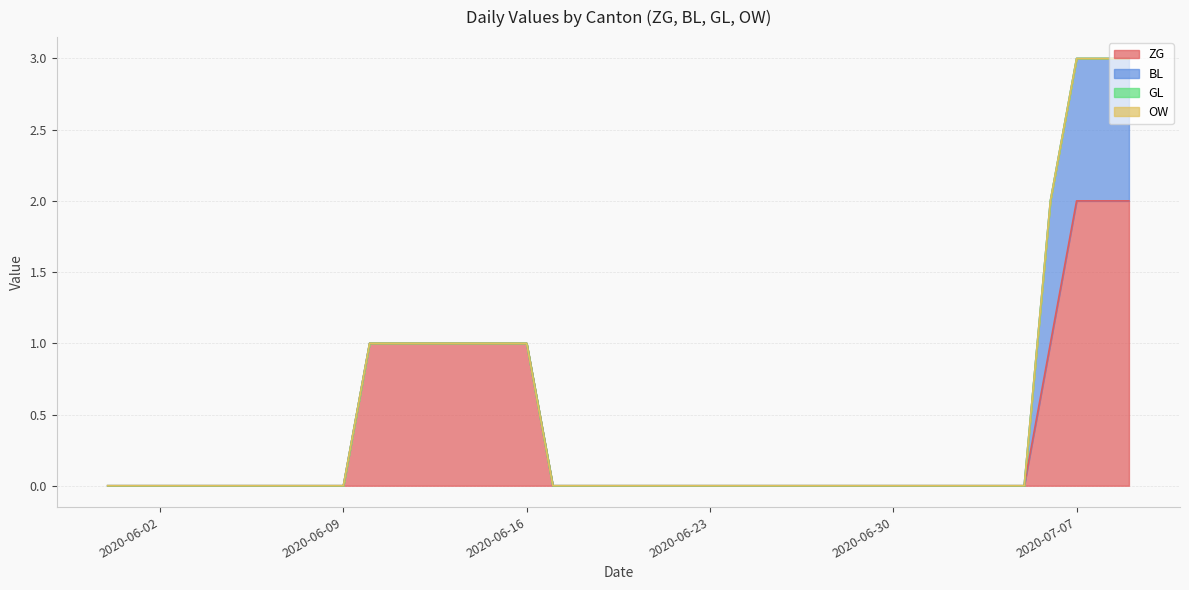

Where is BL nearest to the value 0?

2020-05-31